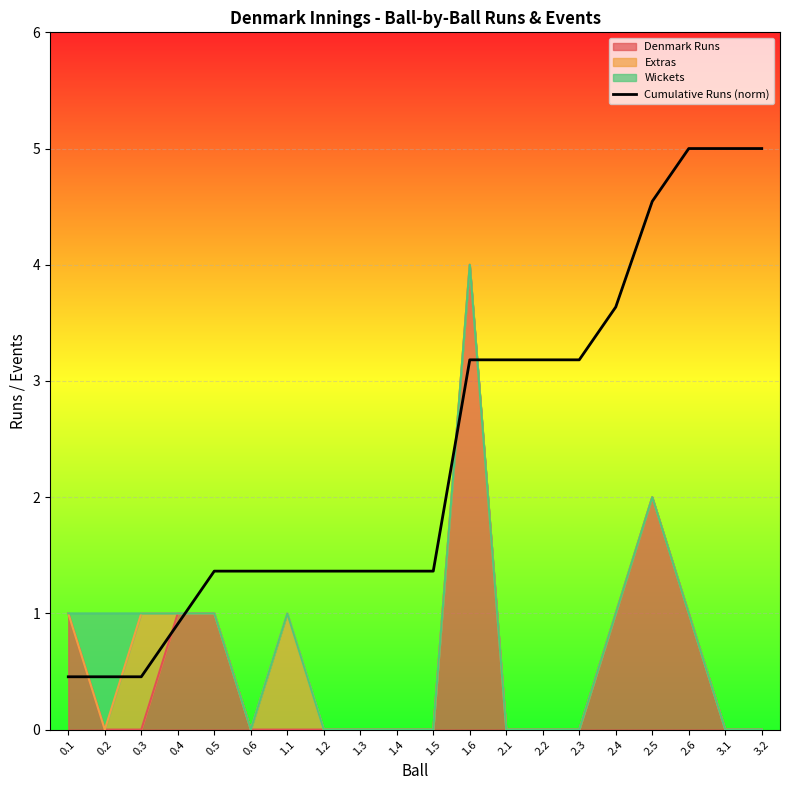

True or false: there are more than 2 points higher than both neighbors.

False